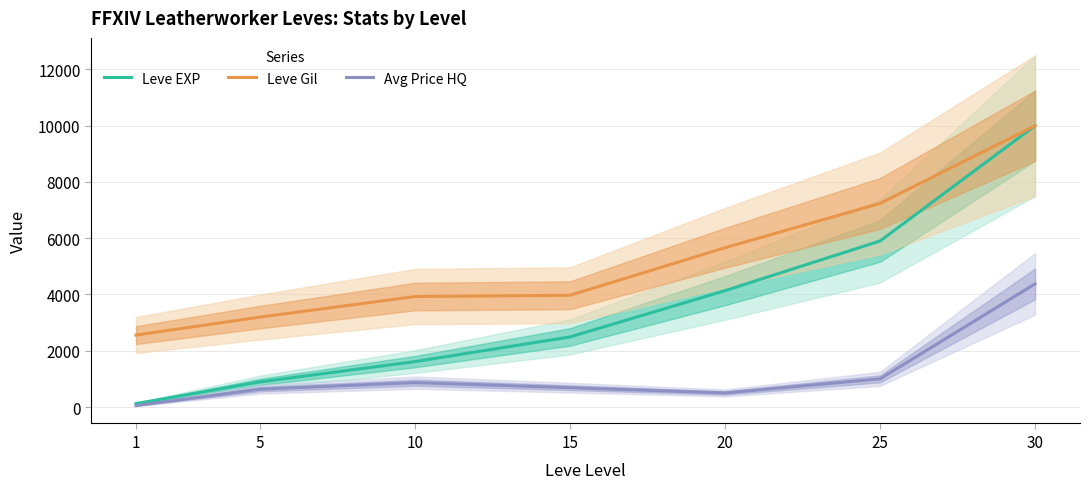

What is the total value across all series at 20?

10298.4